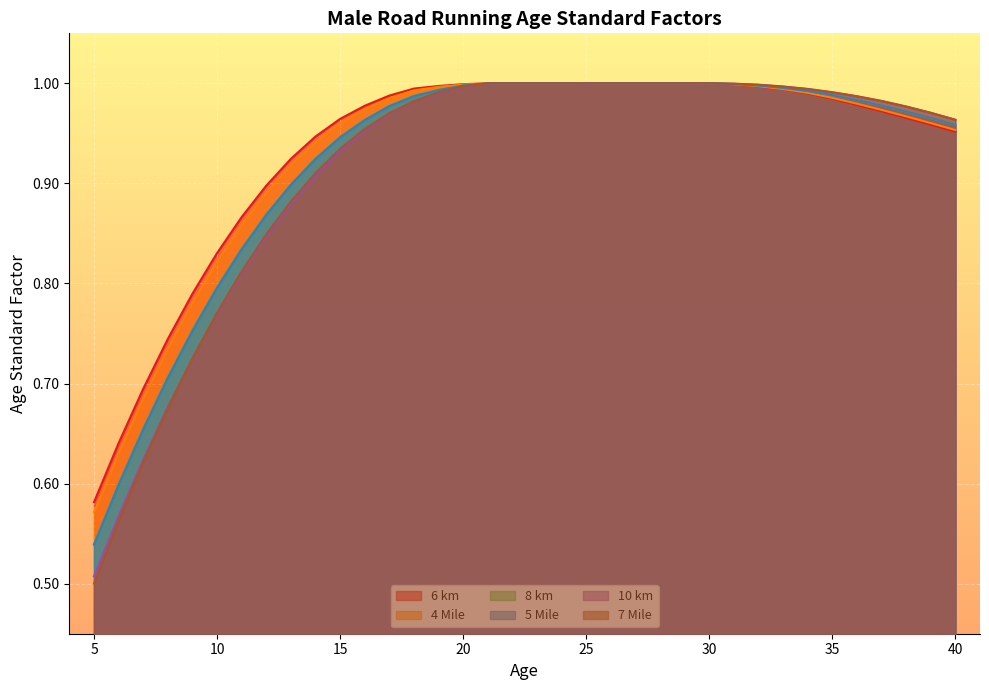

Is it true that 10 km equals 1.0 at 36?

True